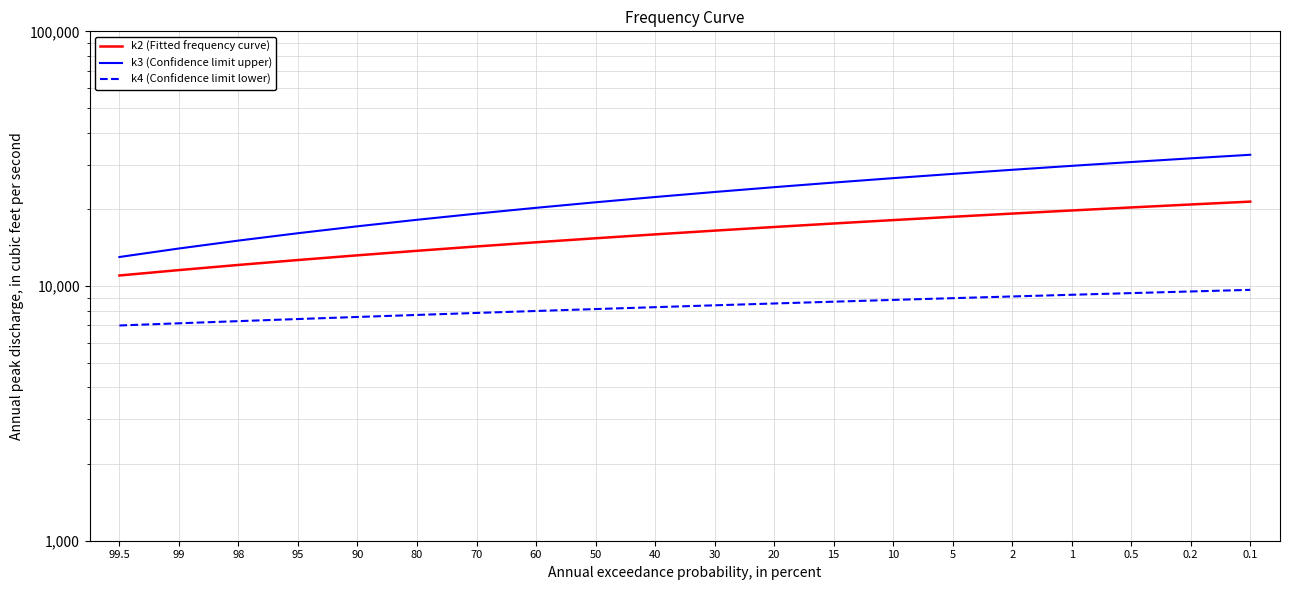

At 50, list the series in order from largest to smallest.

k3 (Confidence limit upper), k2 (Fitted frequency curve), k4 (Confidence limit lower)